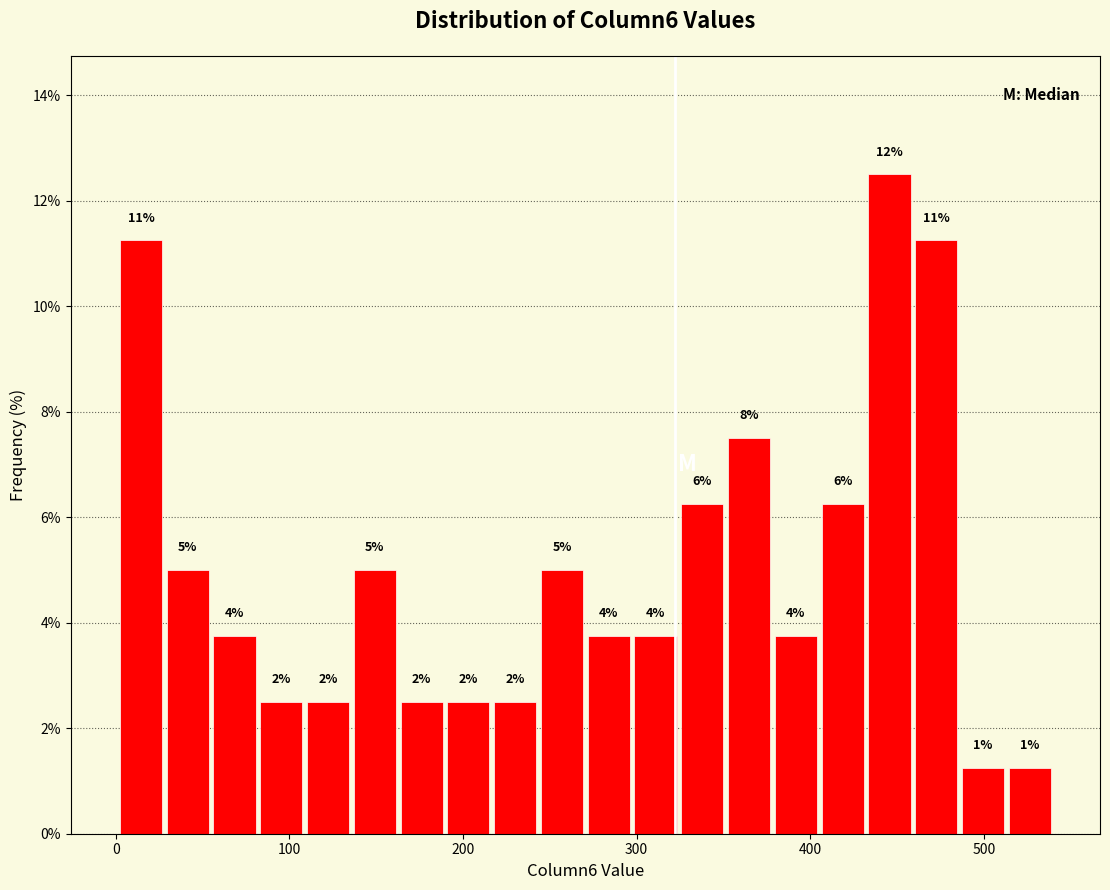

Around what value on the x-axis is the tallest bar? Give the approximate position of its centre, as read against the axis.

450